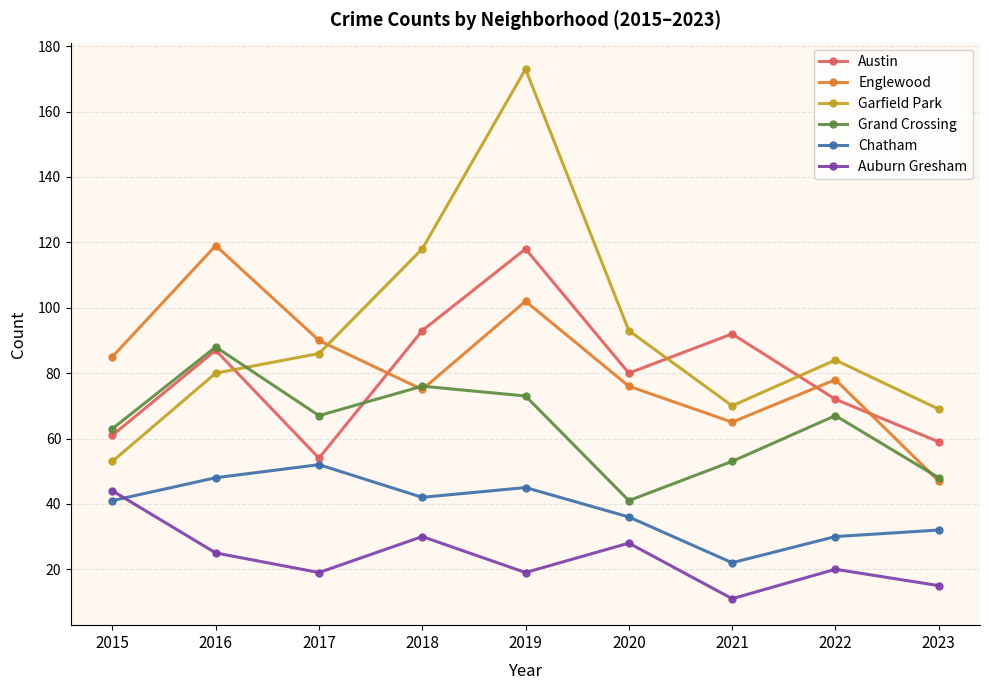

Rank the series at 2019 from lowest to highest value.

Auburn Gresham, Chatham, Grand Crossing, Englewood, Austin, Garfield Park